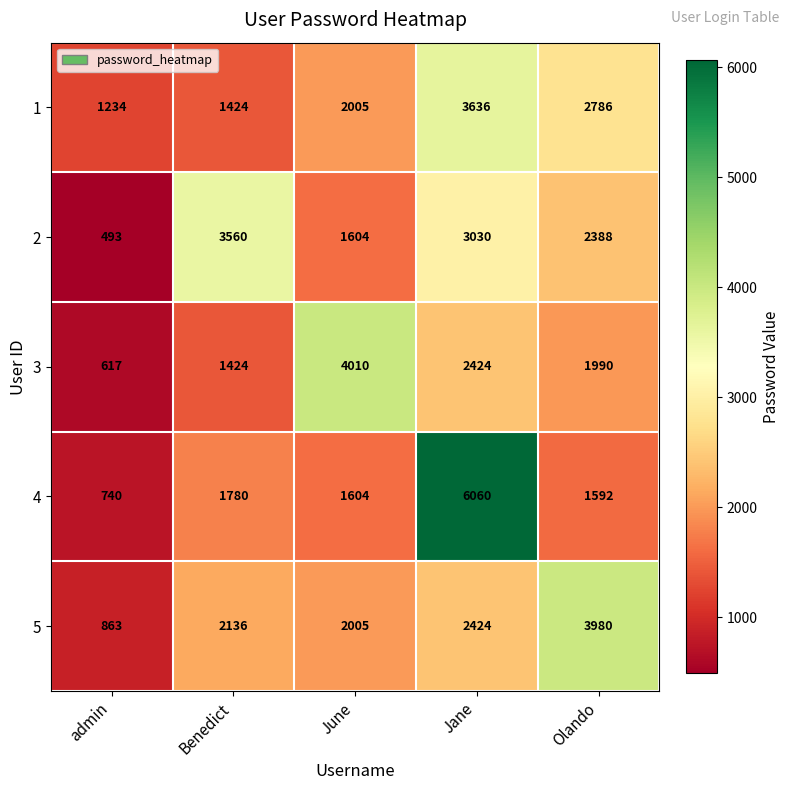

At which category is the sum across all series the highest?

Jane